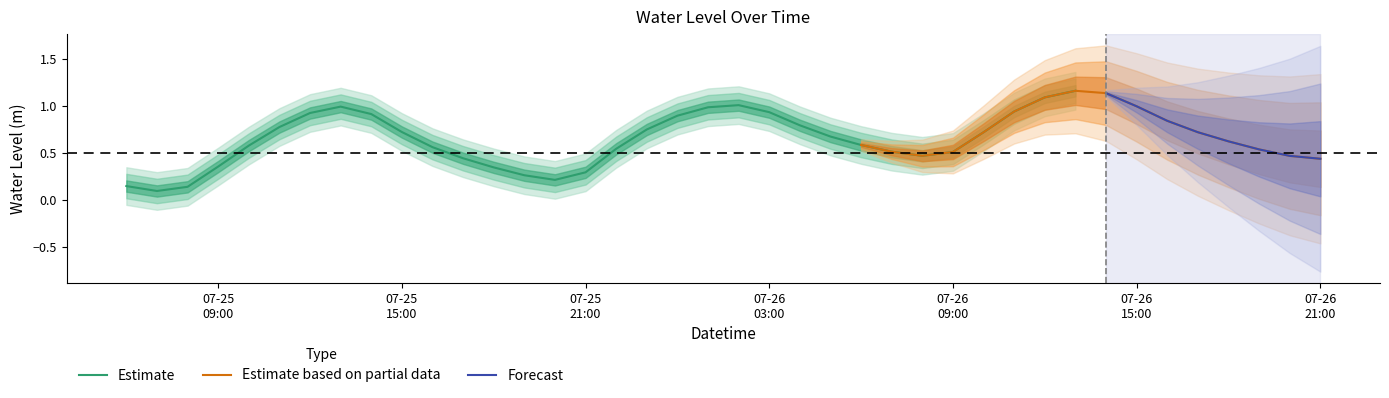

List the labels in order of value, smallest first.

2023-07-25 07:00:00, 2023-07-25 08:00:00, 2023-07-25 06:00:00, 2023-07-25 20:00:00, 2023-07-25 19:00:00, 2023-07-25 21:00:00, 2023-07-25 18:00:00, 2023-07-25 09:00:00, 2023-07-26 21:00:00, 2023-07-25 17:00:00, 2023-07-26 20:00:00, 2023-07-26 08:00:00, 2023-07-26 09:00:00, 2023-07-26 07:00:00, 2023-07-26 19:00:00, 2023-07-25 22:00:00, 2023-07-25 16:00:00, 2023-07-25 10:00:00, 2023-07-26 06:00:00, 2023-07-26 18:00:00, 2023-07-26 05:00:00, 2023-07-26 10:00:00, 2023-07-26 17:00:00, 2023-07-25 15:00:00, 2023-07-25 23:00:00, 2023-07-25 11:00:00, 2023-07-26 04:00:00, 2023-07-26 16:00:00, 2023-07-26 00:00:00, 2023-07-25 14:00:00, 2023-07-25 12:00:00, 2023-07-26 03:00:00, 2023-07-26 11:00:00, 2023-07-26 01:00:00, 2023-07-25 13:00:00, 2023-07-26 15:00:00, 2023-07-26 02:00:00, 2023-07-26 12:00:00, 2023-07-26 14:00:00, 2023-07-26 13:00:00